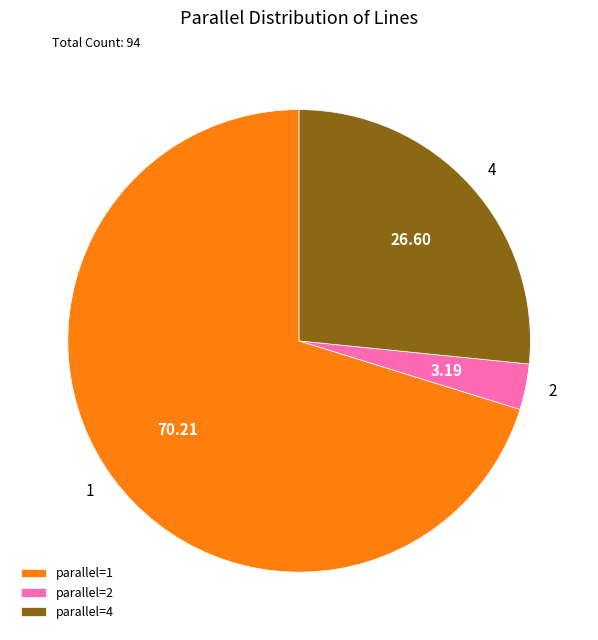

Which slice represents more than half of the pie?

parallel=1